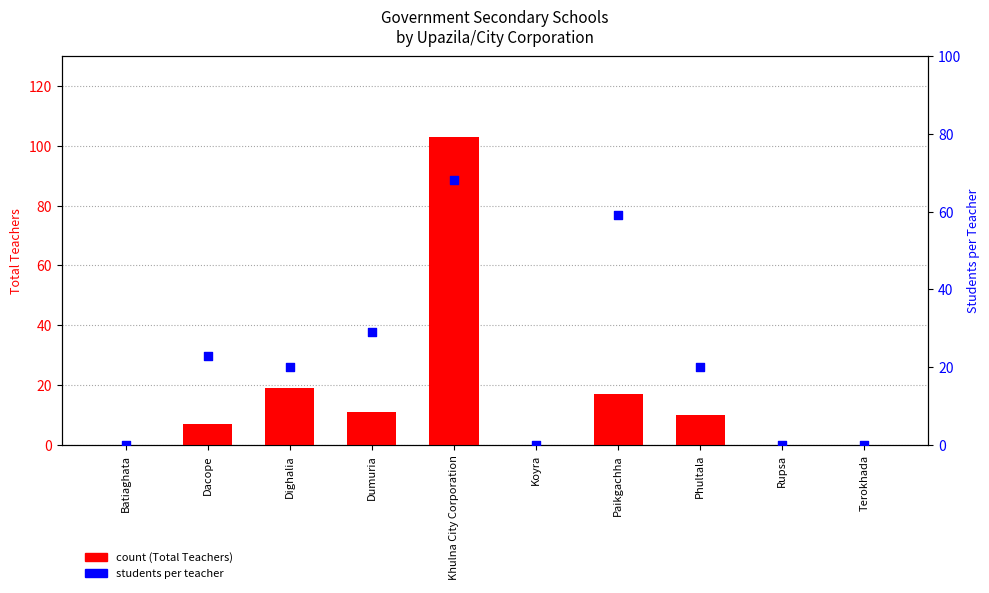

Which series reaches the maximum Y coordinate?

count